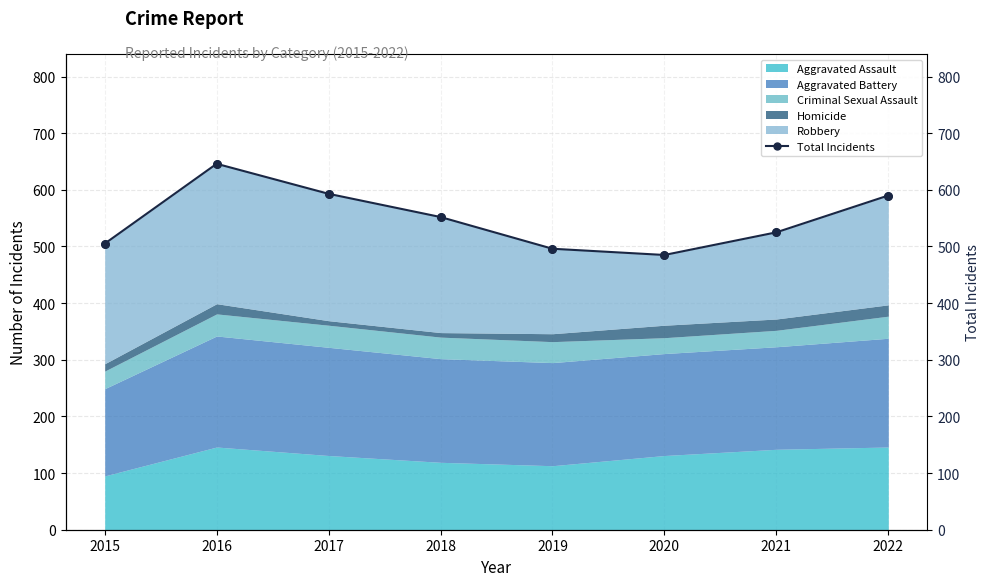

Approximately how many times larger is the value at 2020 compared to 2022?

0.8